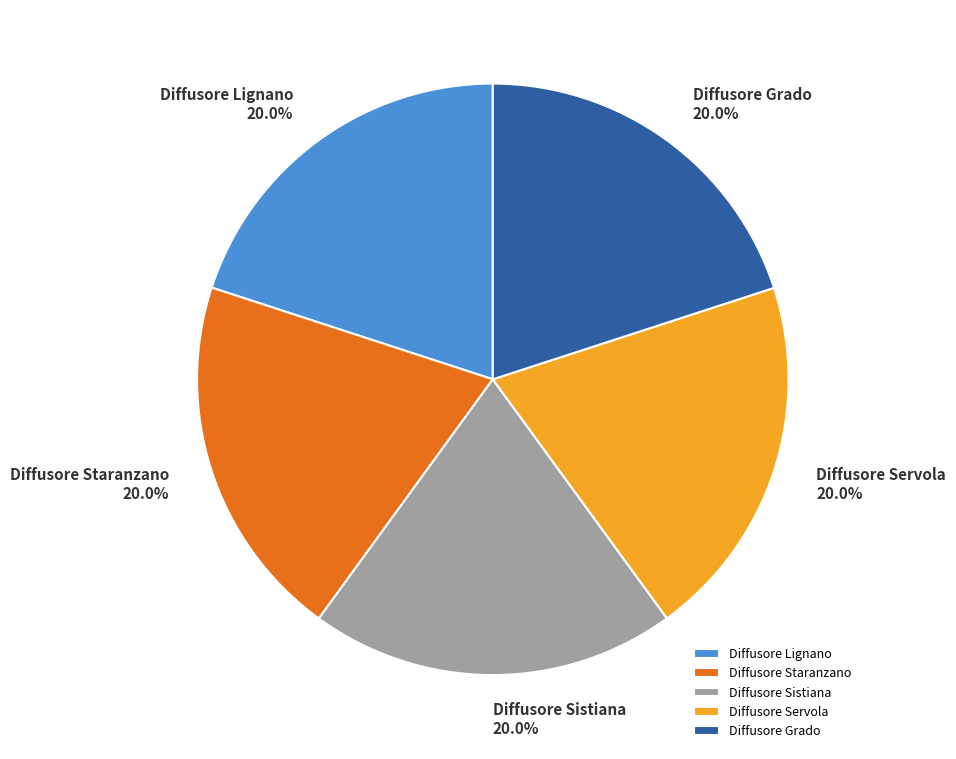

Combined, do Diffusore Staranzano and Diffusore Grado account for over 50%?

No